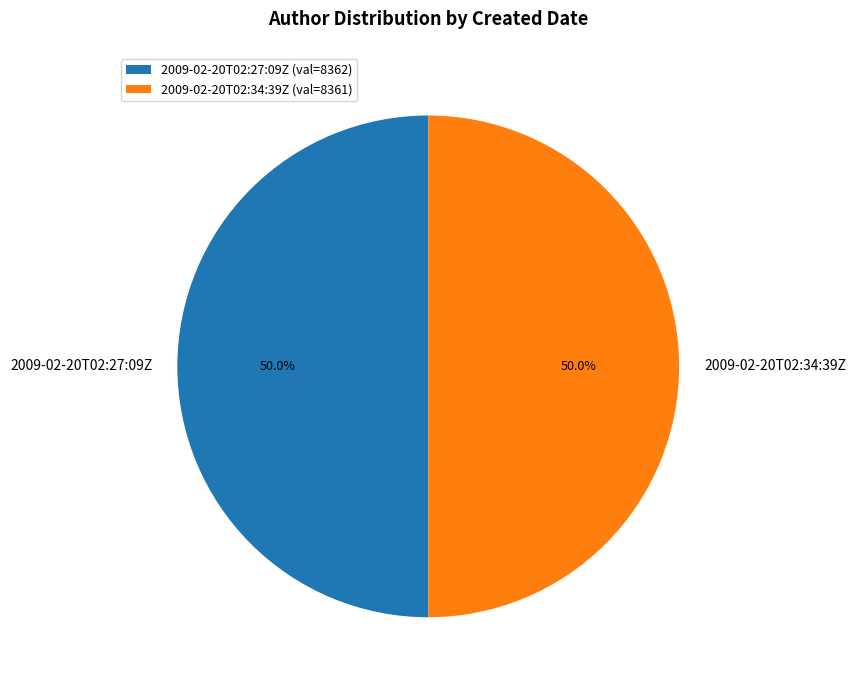

To the nearest percent, what percentage of the pie is 2009-02-20T02:34:39Z?

50%